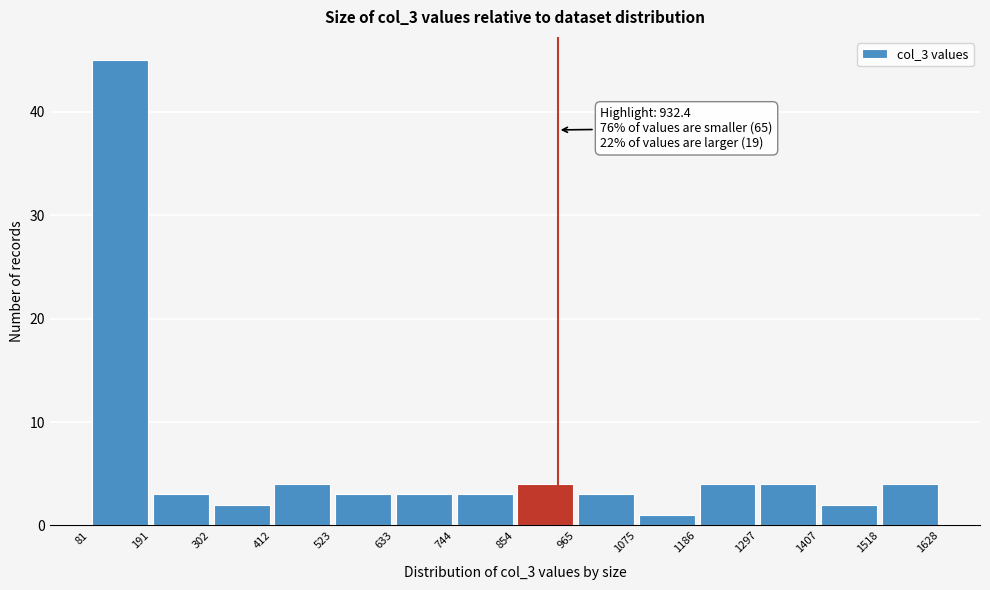

Which range on the x-axis has the tallest bar?

81 to 191